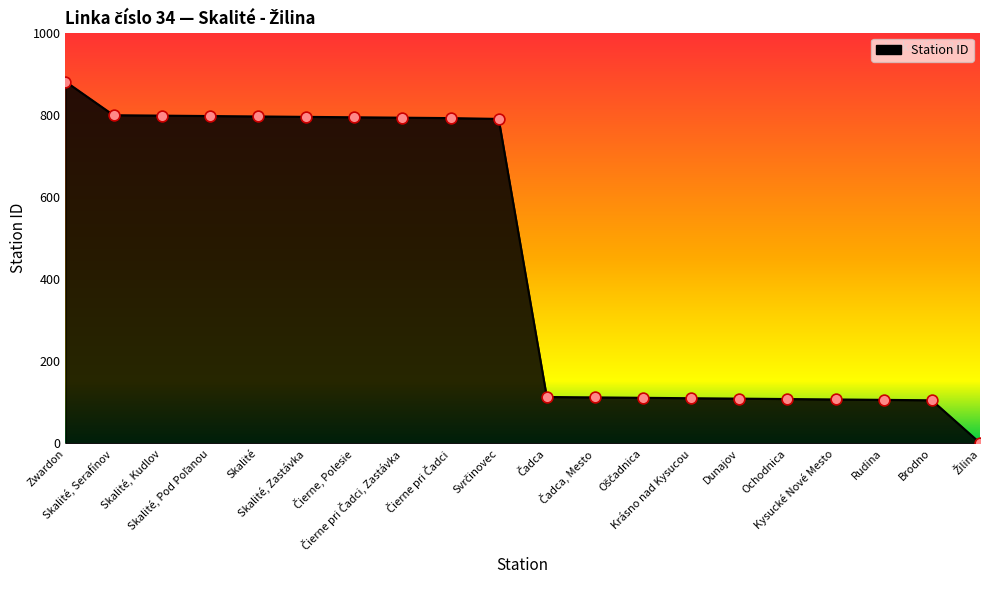

What is the greatest value displayed?

881